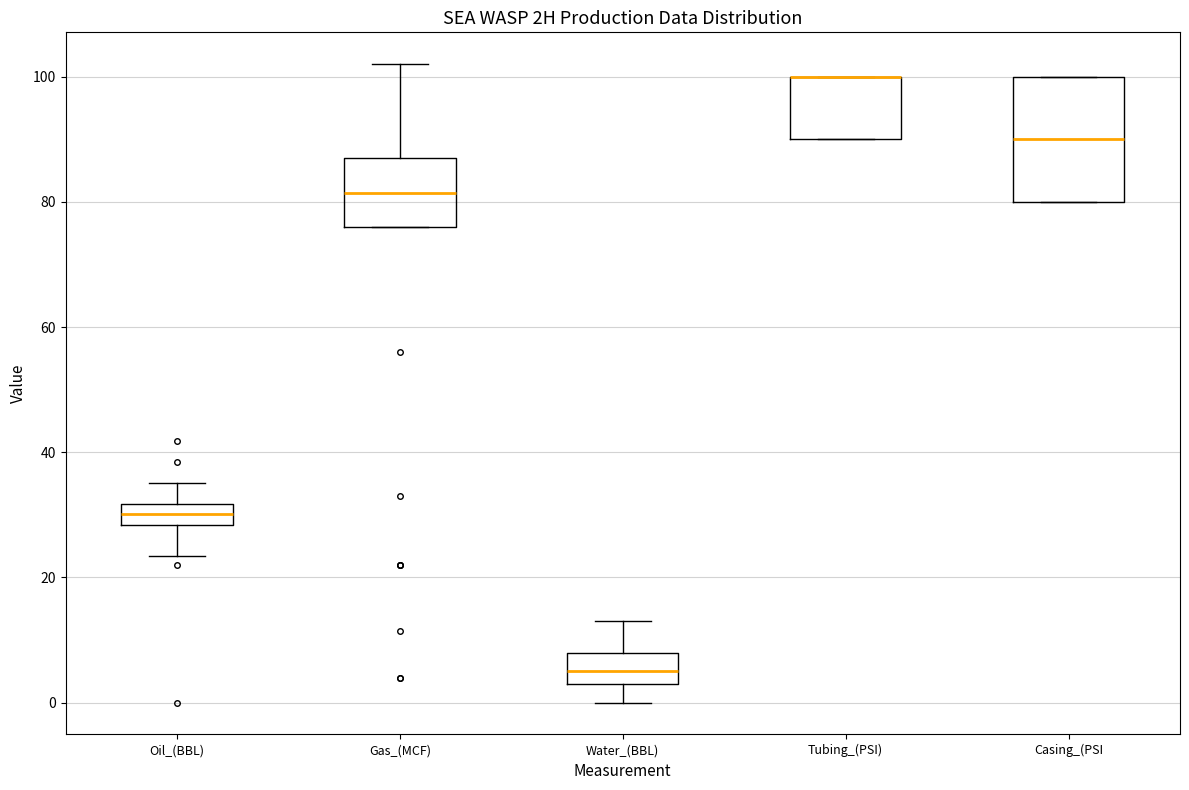

Reading left to right, read every box against the y-axis: the position of its median line, the range the box covers, and the ends of its whiskers. The values are not printed on the chart, so give them approximately, as read against the axis.

Oil_(BBL): median 30, box 28 to 32, whiskers 24 to 36
Gas_(MCF): median 82, box 76 to 88, whiskers 76 to 102
Water_(BBL): median 6, box 4 to 8, whiskers 0 to 14
Tubing_(PSI): median 100 (drawn on the box's upper edge), box 90 to 100, whiskers 90 to 100
Casing_(PSI: median 90, box 80 to 100, whiskers 80 to 100